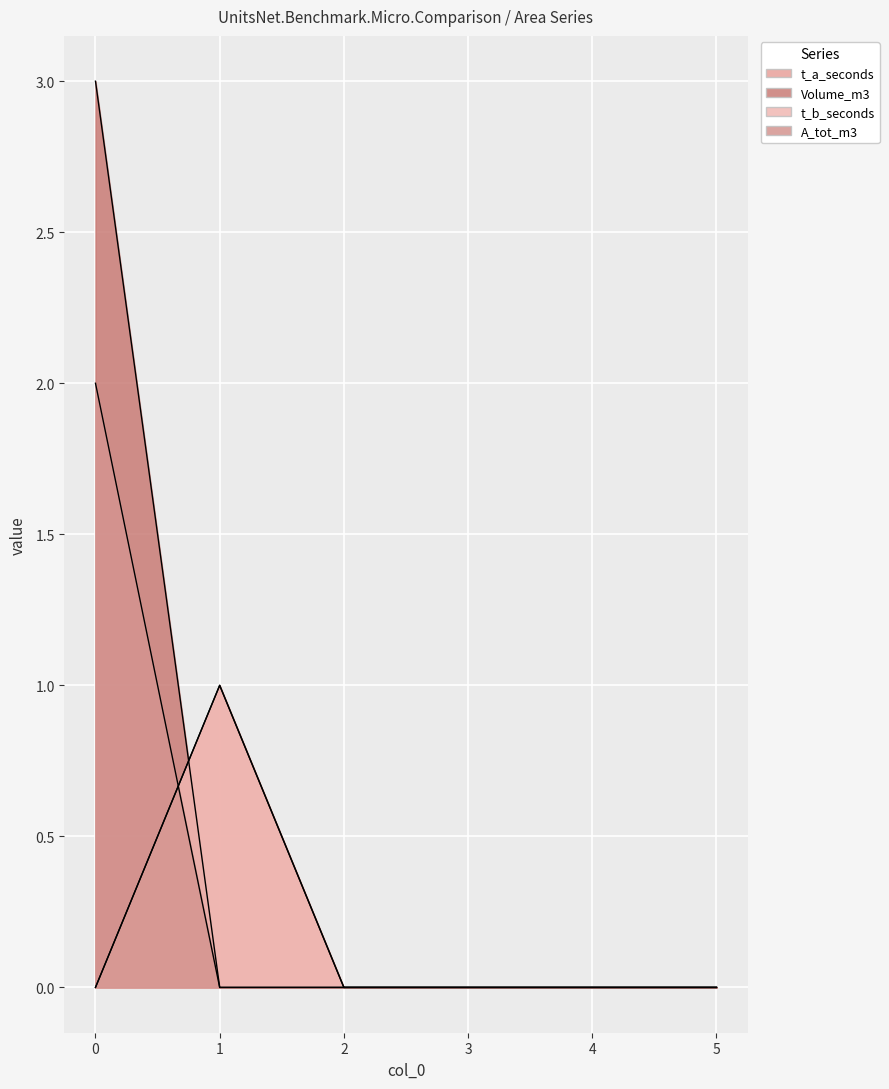

What is the sum of the A_tot_m3 values at 2 and 0?

2